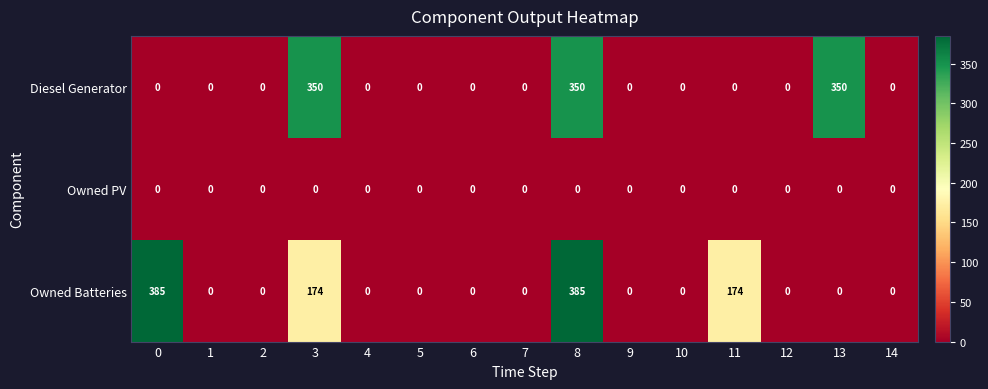

At how many categories does at least one series exceed 178?

4